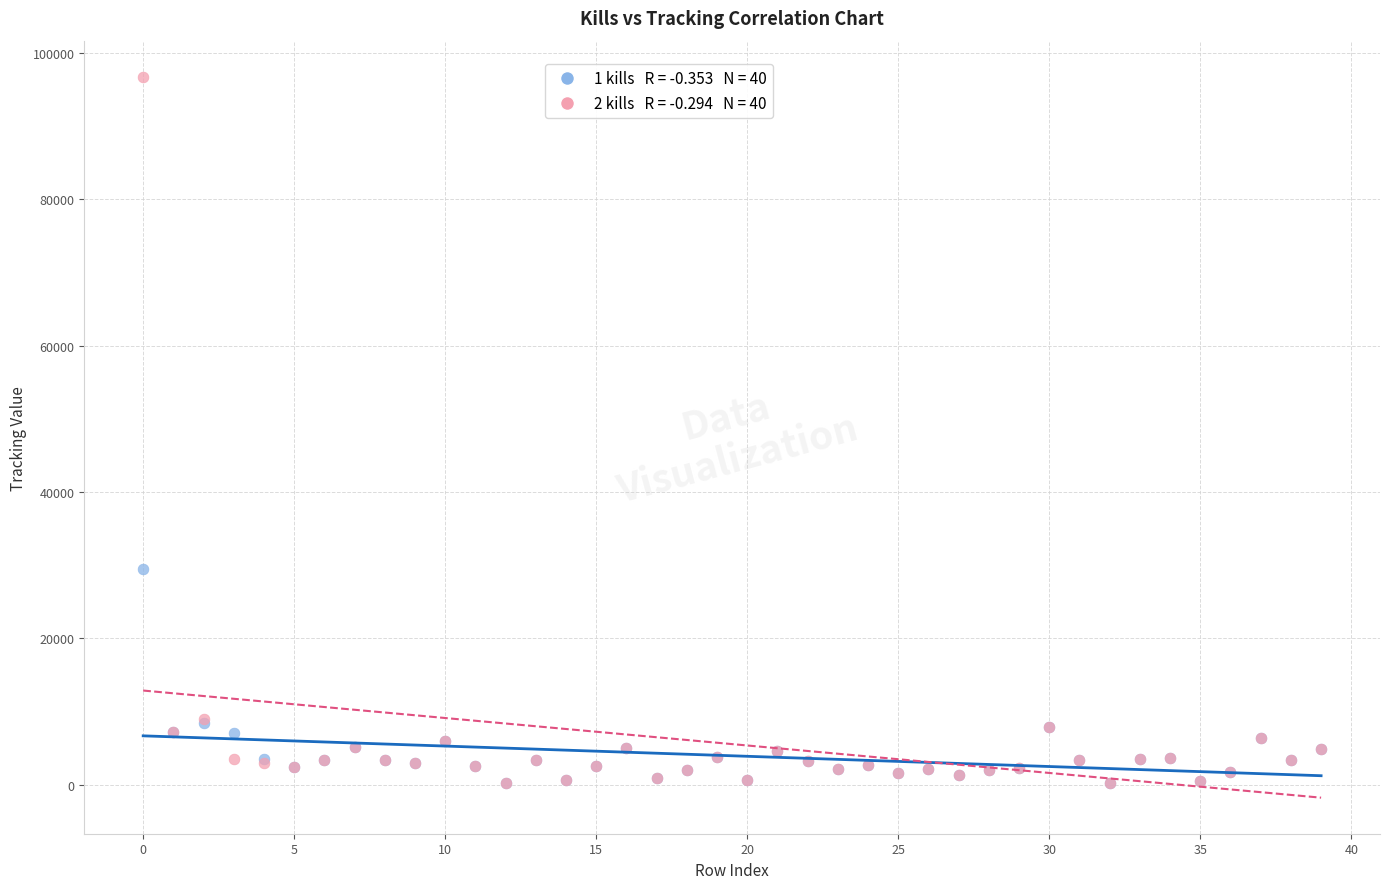

Across all series, what Y value is closest to 48477?

29414